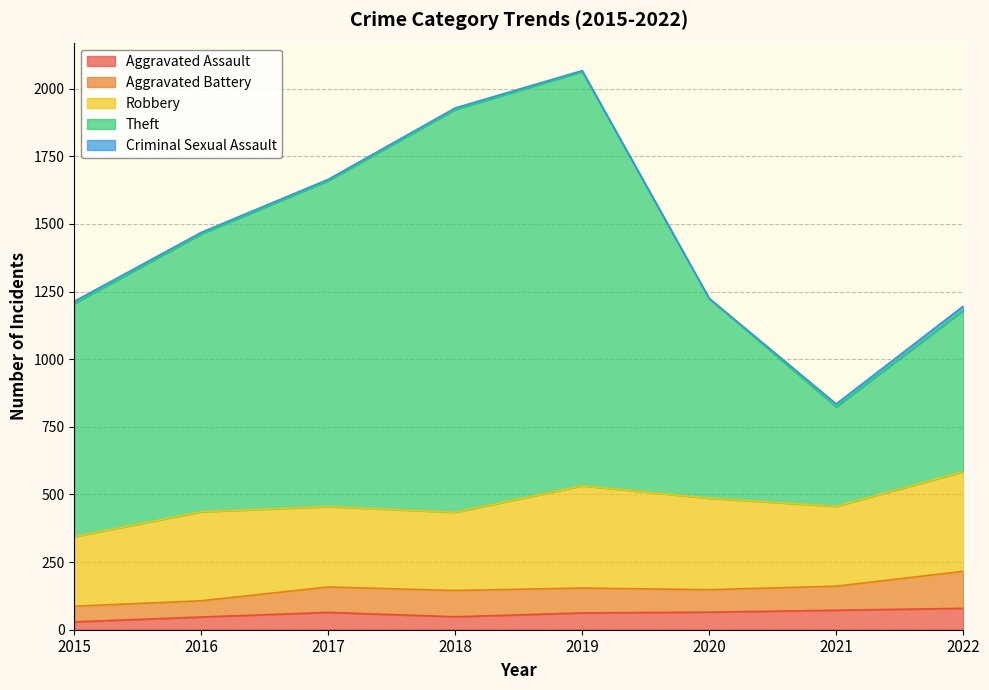

Which series has the largest total across all categories?

Theft